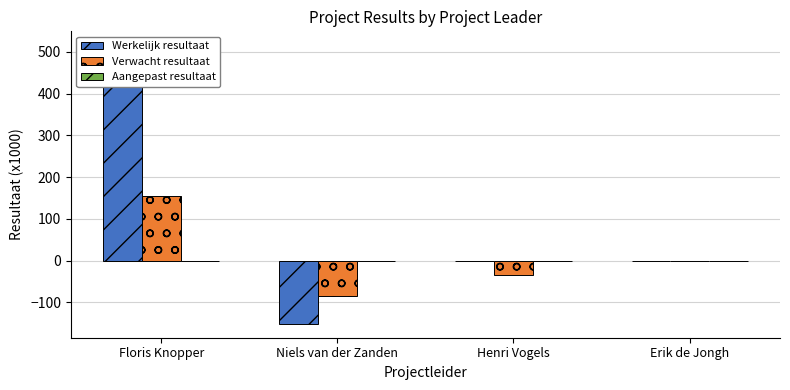

Rank the series at Niels van der Zanden from lowest to highest value.

Werkelijk resultaat, Verwacht resultaat, Aangepast resultaat